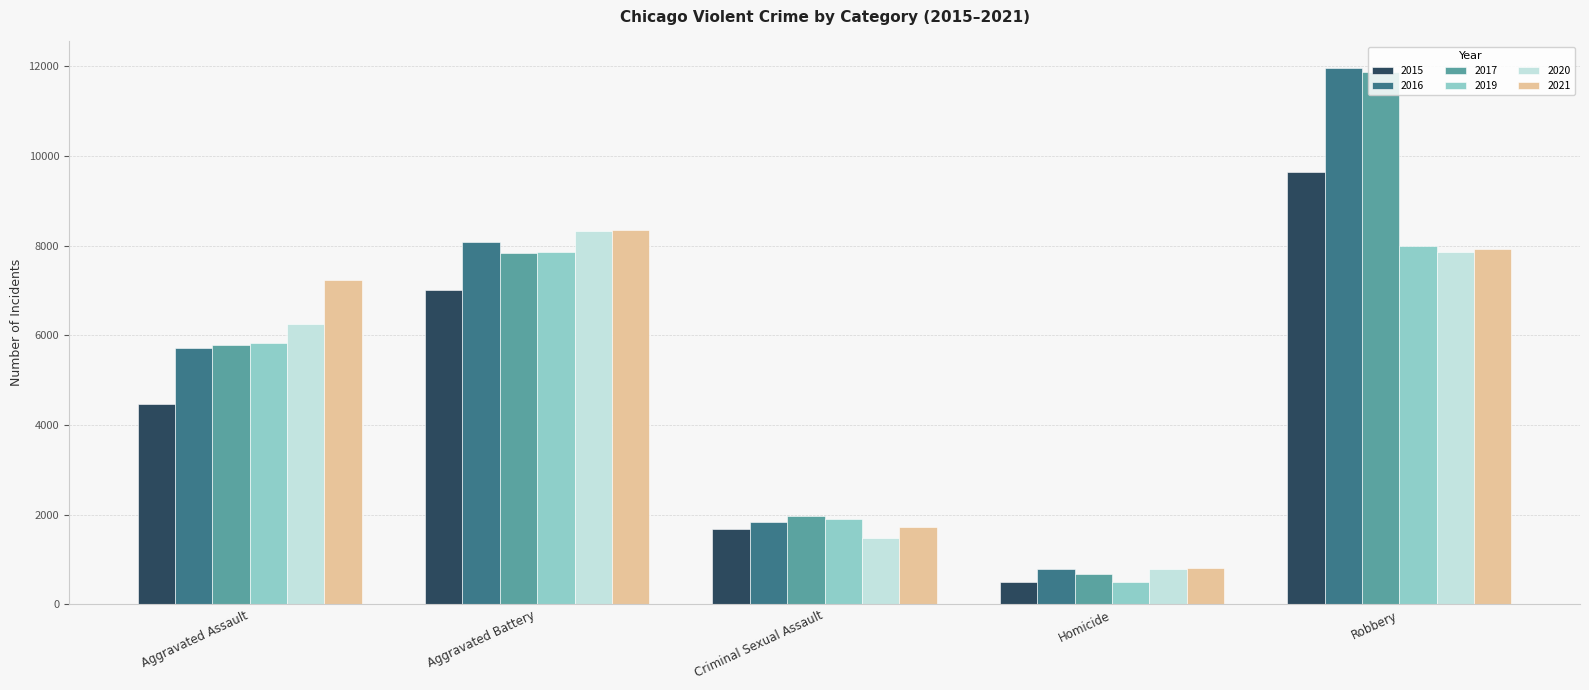

Which series changed the most between Criminal Sexual Assault and Homicide?

2019